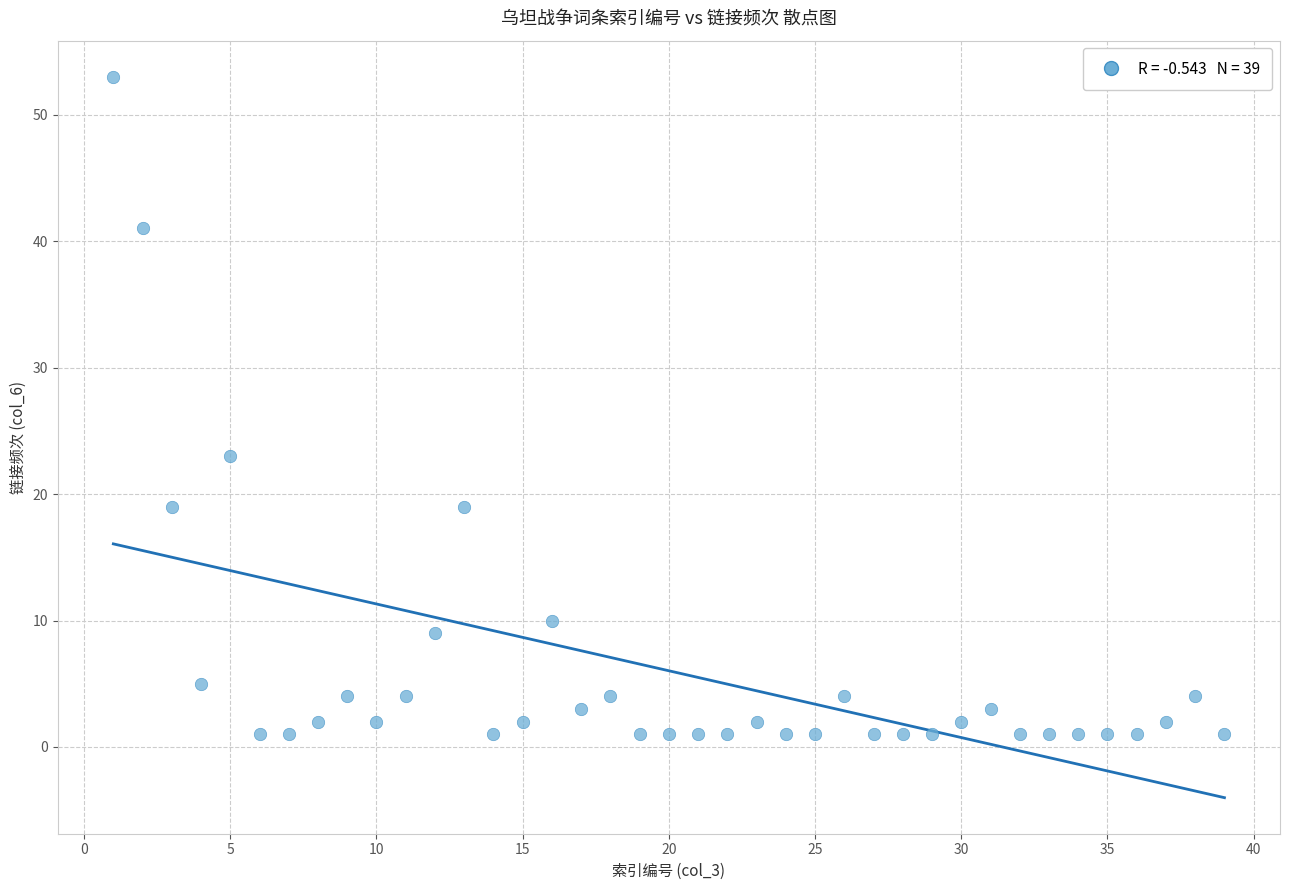

What Y value in the scatter plot is closest to 27?

23